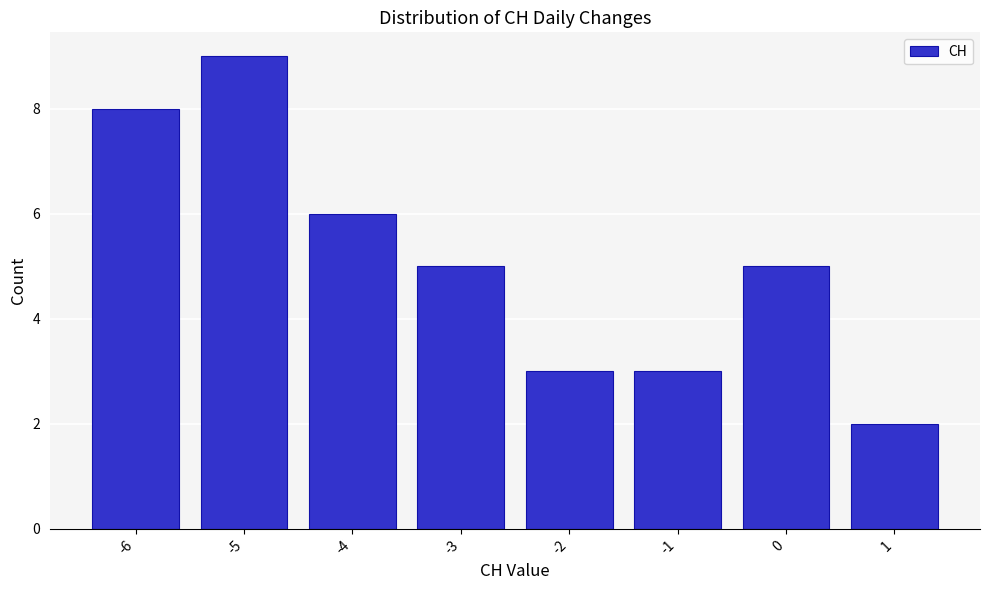

Reading left to right, what are all the values shown in this chart?

-6=8	-5=9	-4=6	-3=5	-2=3	-1=3	0=5	1=2